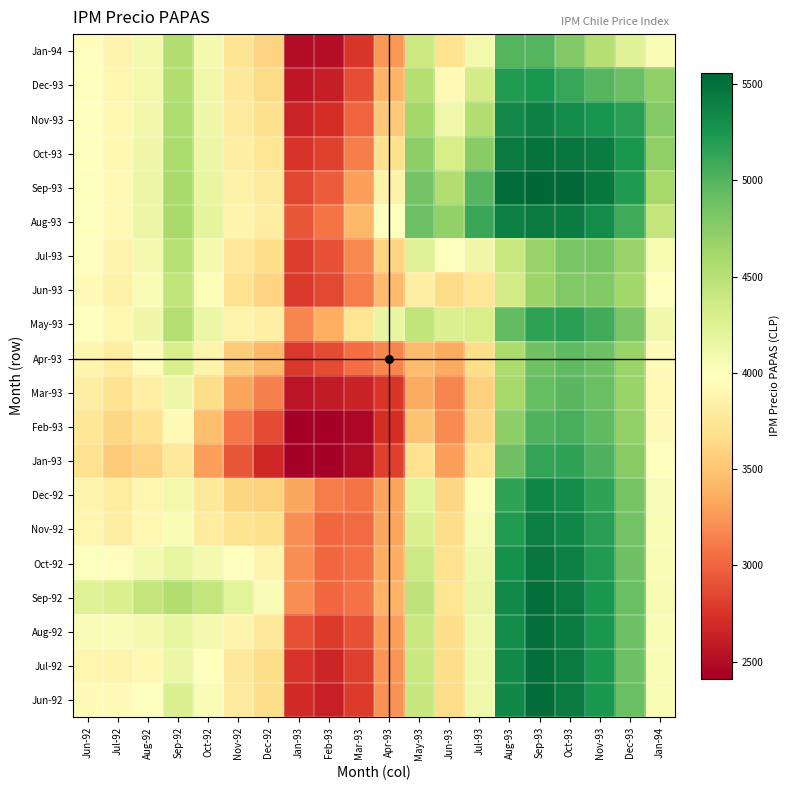

Reading left to right, extract all data points from this chart.

Jun-92: Jun-92=3960.8	Jul-92=3941.8	Aug-92=4006.8	Sep-92=4265.6	Oct-92=4032.9	Nov-92=3781.6	Dec-92=3664.8	Jan-93=2689.4	Feb-93=2620.0	Mar-93=2780.3	Apr-93=3230.9	May-93=4411.3	Jun-93=3657.4	Jul-93=4104.8	Aug-93=5349.4	Sep-93=5523.4	Oct-93=5436.4	Nov-93=5239.3	Dec-93=4897.8	Jan-94=4045.6
Jul-92: Jun-92=3893.7	Jul-92=3874.7	Aug-92=3919.6	Sep-92=4135.8	Oct-92=3980.3	Nov-92=3770.4	Dec-92=3664.3	Jan-93=2746.1	Feb-93=2664.6	Mar-93=2808.1	Apr-93=3240.3	May-93=4395.5	Jun-93=3656.4	Jul-93=4098.9	Aug-93=5333.7	Sep-93=5510.1	Oct-93=5426.5	Nov-93=5232.5	Dec-93=4893.6	Jan-94=4044.4
Aug-92: Jun-92=4031.6	Jul-92=4032.7	Aug-92=4077.6	Sep-92=4179.5	Oct-92=4076.5	Nov-92=3883.5	Dec-92=3762.9	Jan-93=2896.3	Feb-93=2782.2	Mar-93=2890.8	Apr-93=3289.0	May-93=4403.7	Jun-93=3677.3	Jul-93=4108.5	Aug-93=5327.1	Sep-93=5503.5	Oct-93=5422.0	Nov-93=5230.0	Dec-93=4893.1	Jan-94=4046.7
Sep-92: Jun-92=4233.6	Jul-92=4277.3	Aug-92=4436.5	Sep-92=4538.4	Oct-92=4435.9	Nov-92=4212.3	Dec-92=4032.6	Jan-93=3200.6	Feb-93=3019.9	Mar-93=3064.5	Apr-93=3404.2	May-93=4455.1	Jun-93=3736.0	Jul-93=4145.7	Aug-93=5338.0	Sep-93=5510.1	Oct-93=5428.0	Nov-93=5236.1	Dec-93=4899.6	Jan-94=4055.3
Oct-92: Jun-92=4002.7	Jul-92=3969.2	Aug-92=4075.9	Sep-92=4177.3	Oct-92=4074.8	Nov-92=3994.0	Dec-92=3880.0	Jan-93=3202.7	Feb-93=3022.5	Mar-93=3051.9	Apr-93=3368.5	May-93=4378.3	Jun-93=3700.1	Jul-93=4106.8	Aug-93=5284.4	Sep-93=5466.0	Oct-93=5394.7	Nov-93=5211.9	Dec-93=4883.1	Jan-94=4047.0
Nov-92: Jun-92=3888.9	Jul-92=3814.0	Aug-92=3903.8	Sep-92=4035.8	Oct-92=3790.5	Nov-92=3709.7	Dec-92=3681.0	Jan-93=3203.0	Feb-93=3024.0	Mar-93=3034.3	Apr-93=3321.5	May-93=4278.7	Jun-93=3653.4	Jul-93=4056.3	Aug-93=5215.2	Sep-93=5409.0	Oct-93=5351.8	Nov-93=5180.7	Dec-93=4861.8	Jan-94=4036.1
Dec-92: Jun-92=3875.8	Jul-92=3790.2	Aug-92=3894.5	Sep-92=4085.6	Oct-92=3774.6	Nov-92=3608.5	Dec-92=3579.8	Jan-93=3323.7	Feb-93=3119.6	Mar-93=3084.6	Apr-93=3318.0	May-93=4195.0	Jun-93=3627.7	Jul-93=4018.4	Aug-93=5147.3	Sep-93=5352.2	Oct-93=5309.2	Nov-93=5150.5	Dec-93=4842.2	Jan-94=4028.2
Jan-93: Jun-92=3693.4	Jul-92=3550.6	Aug-92=3603.3	Sep-92=3759.8	Oct-92=3294.1	Nov-92=2928.7	Dec-92=2678.1	Jan-93=2422.0	Feb-93=2419.4	Mar-93=2508.2	Apr-93=2814.3	May-93=3698.9	Jun-93=3292.1	Jul-93=3733.8	Aug-93=4876.4	Sep-93=5136.2	Oct-93=5143.3	Nov-93=5025.0	Dec-93=4749.4	Jan-94=3965.4
Feb-93: Jun-92=3750.9	Jul-92=3620.2	Aug-92=3705.5	Sep-92=3928.6	Oct-92=3462.4	Nov-92=3095.8	Dec-92=2870.3	Jan-93=2412.7	Feb-93=2410.1	Mar-93=2461.2	Apr-93=2707.4	May-93=3482.3	Jun-93=3188.5	Jul-93=3623.4	Aug-93=4727.1	Sep-93=5013.5	Oct-93=5050.6	Nov-93=4957.7	Dec-93=4703.2	Jan-94=3941.7
Mar-93: Jun-92=3821.7	Jul-92=3707.8	Aug-92=3828.0	Sep-92=4115.1	Oct-92=3664.1	Nov-92=3316.6	Dec-92=3136.4	Jan-93=2555.0	Feb-93=2590.1	Mar-93=2641.2	Apr-93=2757.2	May-93=3349.8	Jun-93=3169.0	Jul-93=3570.0	Aug-93=4604.3	Sep-93=4909.5	Oct-93=4973.4	Nov-93=4903.7	Dec-93=4669.3	Jan-94=3931.0
Apr-93: Jun-92=3895.5	Jul-92=3800.0	Aug-92=3954.2	Sep-92=4299.8	Oct-92=3871.9	Nov-92=3553.8	Dec-92=3427.4	Jan-93=2773.3	Feb-93=2868.3	Mar-93=3049.6	Apr-93=3165.6	May-93=3448.0	Jun-93=3352.9	Jul-93=3664.2	Aug-93=4573.3	Sep-93=4874.7	Oct-93=4951.1	Nov-93=4894.2	Dec-93=4672.5	Jan-94=3953.5
May-93: Jun-92=3991.6	Jul-92=3921.3	Aug-92=4116.0	Sep-92=4525.4	Oct-92=4138.6	Nov-92=3873.1	Dec-92=3826.9	Jan-93=3165.2	Feb-93=3369.9	Mar-93=3733.5	Apr-93=4159.7	May-93=4442.1	Jun-93=4265.0	Jul-93=4311.7	Aug-93=4943.6	Sep-93=5149.4	Oct-93=5171.1	Nov-93=5075.8	Dec-93=4827.3	Jan-94=4099.9
Jun-93: Jun-92=3944.9	Jul-92=3859.8	Aug-92=4041.8	Sep-92=4443.9	Oct-92=4016.2	Nov-92=3697.8	Dec-92=3593.6	Jan-93=2771.4	Feb-93=2863.1	Mar-93=3113.7	Apr-93=3454.2	May-93=3818.6	Jun-93=3641.5	Jul-93=3745.3	Aug-93=4330.5	Sep-93=4654.3	Oct-93=4793.5	Nov-93=4794.7	Dec-93=4625.6	Jan-94=3976.0
Jul-93: Jun-92=3966.6	Jul-92=3886.4	Aug-92=4079.7	Sep-92=4503.3	Oct-92=4078.6	Nov-92=3764.0	Dec-92=3672.0	Jan-93=2798.8	Feb-93=2897.3	Mar-93=3181.8	Apr-93=3612.0	May-93=4241.0	Jun-93=4006.8	Jul-93=4110.6	Aug-93=4394.2	Sep-93=4681.3	Oct-93=4824.6	Nov-93=4835.8	Dec-93=4679.8	Jan-94=4060.6
Aug-93: Jun-92=4004.0	Jul-92=3933.6	Aug-92=4143.1	Sep-92=4593.0	Oct-92=4183.0	Nov-92=3887.1	Dec-92=3825.1	Jan-93=2938.2	Feb-93=3075.6	Mar-93=3429.5	Apr-93=3984.9	May-93=4891.1	Jun-93=4703.6	Jul-93=5109.0	Aug-93=5392.6	Sep-93=5429.8	Oct-93=5420.7	Nov-93=5321.5	Dec-93=5086.5	Jan-94=4432.0
Sep-93: Jun-92=3998.4	Jul-92=3925.6	Aug-92=4135.1	Sep-92=4589.3	Oct-92=4169.8	Nov-92=3861.7	Dec-92=3788.6	Jan-93=2846.8	Feb-93=2957.6	Mar-93=3292.7	Apr-93=3851.9	May-93=4853.7	Jun-93=4548.2	Jul-93=4990.3	Aug-93=5523.8	Sep-93=5561.0	Oct-93=5539.5	Nov-93=5441.7	Dec-93=5216.6	Jan-94=4603.5
Oct-93: Jun-92=3988.3	Jul-92=3912.1	Aug-92=4119.5	Sep-92=4574.3	Oct-92=4144.0	Nov-92=3821.8	Dec-92=3734.5	Jan-93=2742.6	Feb-93=2823.4	Mar-93=3131.7	Apr-93=3678.4	May-93=4734.9	Jun-93=4311.9	Jul-93=4749.9	Aug-93=5435.8	Sep-93=5485.4	Oct-93=5463.9	Nov-93=5418.3	Dec-93=5245.3	Jan-94=4715.9
Nov-93: Jun-92=3979.3	Jul-92=3900.0	Aug-92=4105.4	Sep-92=4560.1	Oct-92=4120.7	Nov-92=3786.8	Dec-92=3687.1	Jan-93=2654.8	Feb-93=2710.2	Mar-93=2995.3	Apr-93=3529.2	May-93=4624.1	Jun-93=4104.6	Jul-93=4532.6	Aug-93=5328.9	Sep-93=5377.1	Oct-93=5303.4	Nov-93=5257.8	Dec-93=5180.5	Jan-94=4781.1
Dec-93: Jun-92=3971.3	Jul-92=3889.4	Aug-92=4092.8	Sep-92=4547.1	Oct-92=4100.0	Nov-92=3756.2	Dec-92=3645.9	Jan-93=2580.9	Feb-93=2615.2	Mar-93=2880.2	Apr-93=3401.4	May-93=4523.1	Jun-93=3924.2	Jul-93=4339.1	Aug-93=5214.4	Sep-93=5252.7	Oct-93=5126.9	Nov-93=4985.6	Dec-93=4908.3	Jan-94=4717.6
Jan-94: Jun-92=3961.5	Jul-92=3876.6	Aug-92=4077.2	Sep-92=4529.4	Oct-92=4074.1	Nov-92=3719.9	Dec-92=3597.9	Jan-93=2502.9	Feb-93=2514.7	Mar-93=2756.5	Apr-93=3258.4	May-93=4388.5	Jun-93=3711.8	Jul-93=4096.3	Aug-93=5006.9	Sep-93=5003.8	Oct-93=4794.3	Nov-93=4523.0	Dec-93=4237.0	Jan-94=4046.3